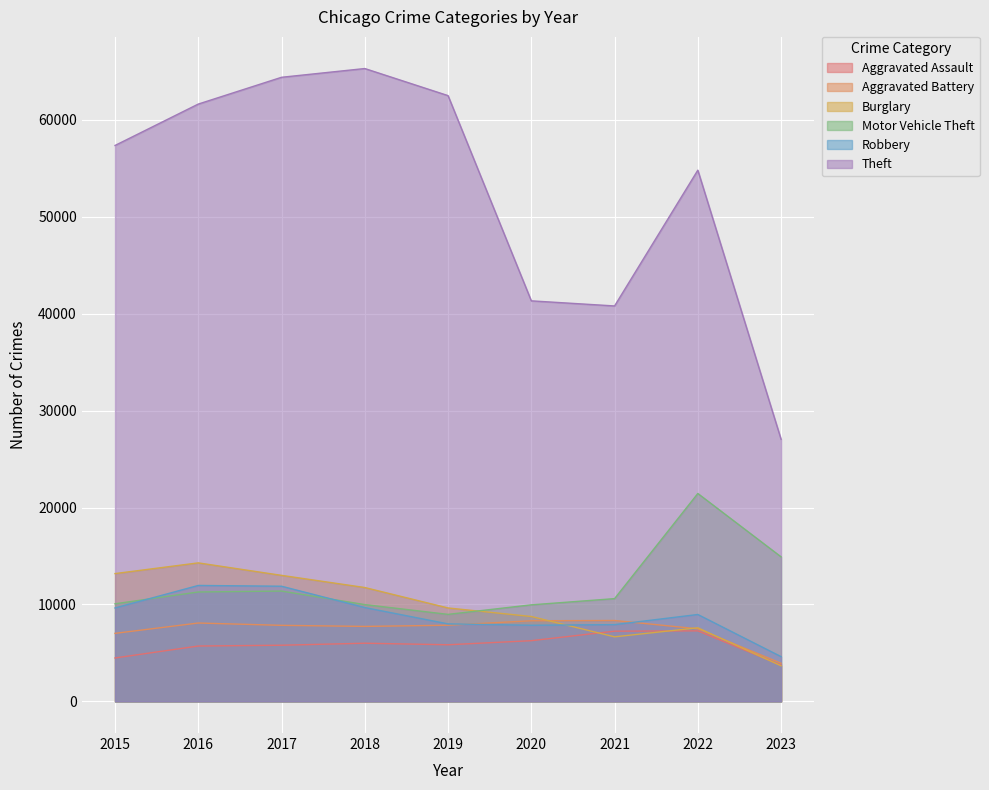

What is the difference between the Robbery values at 2019 and 2023?

3378